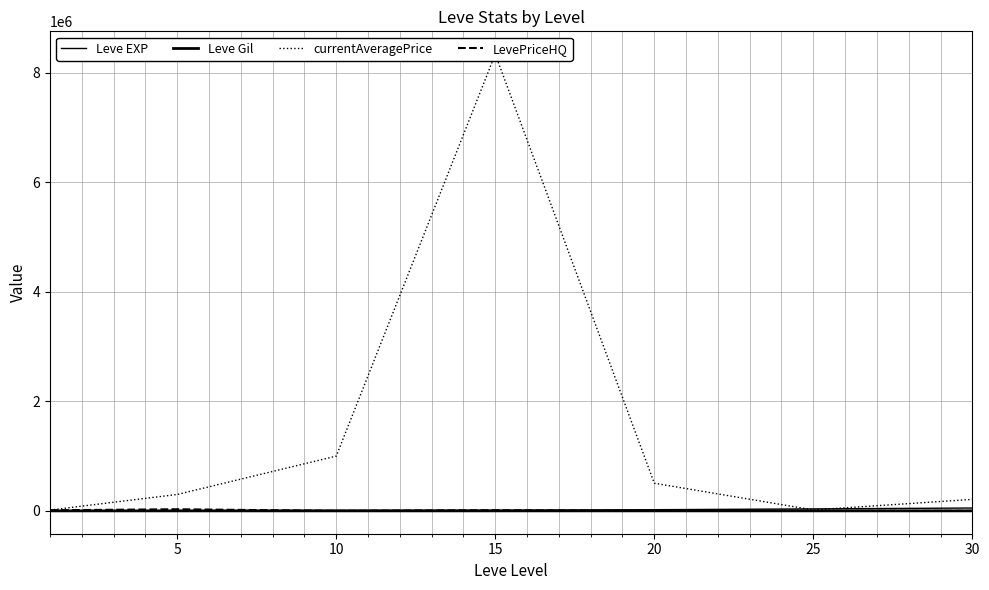

What is the total value across all series at 25?

54206.5